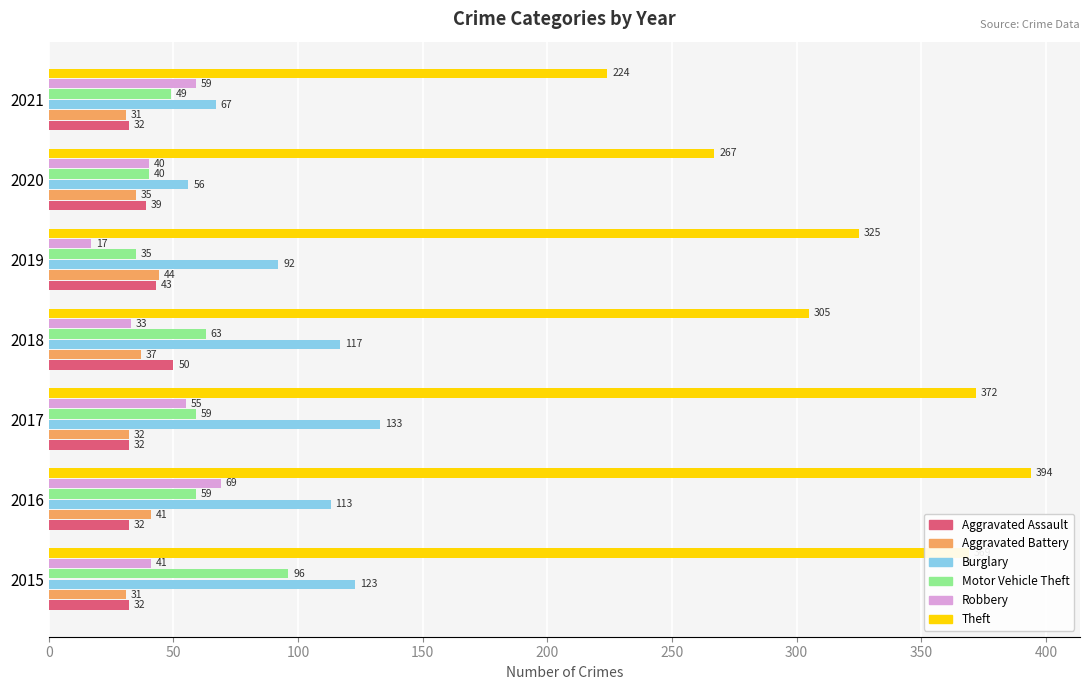

The Robbery series shows 69 at 2016. True or false?

True